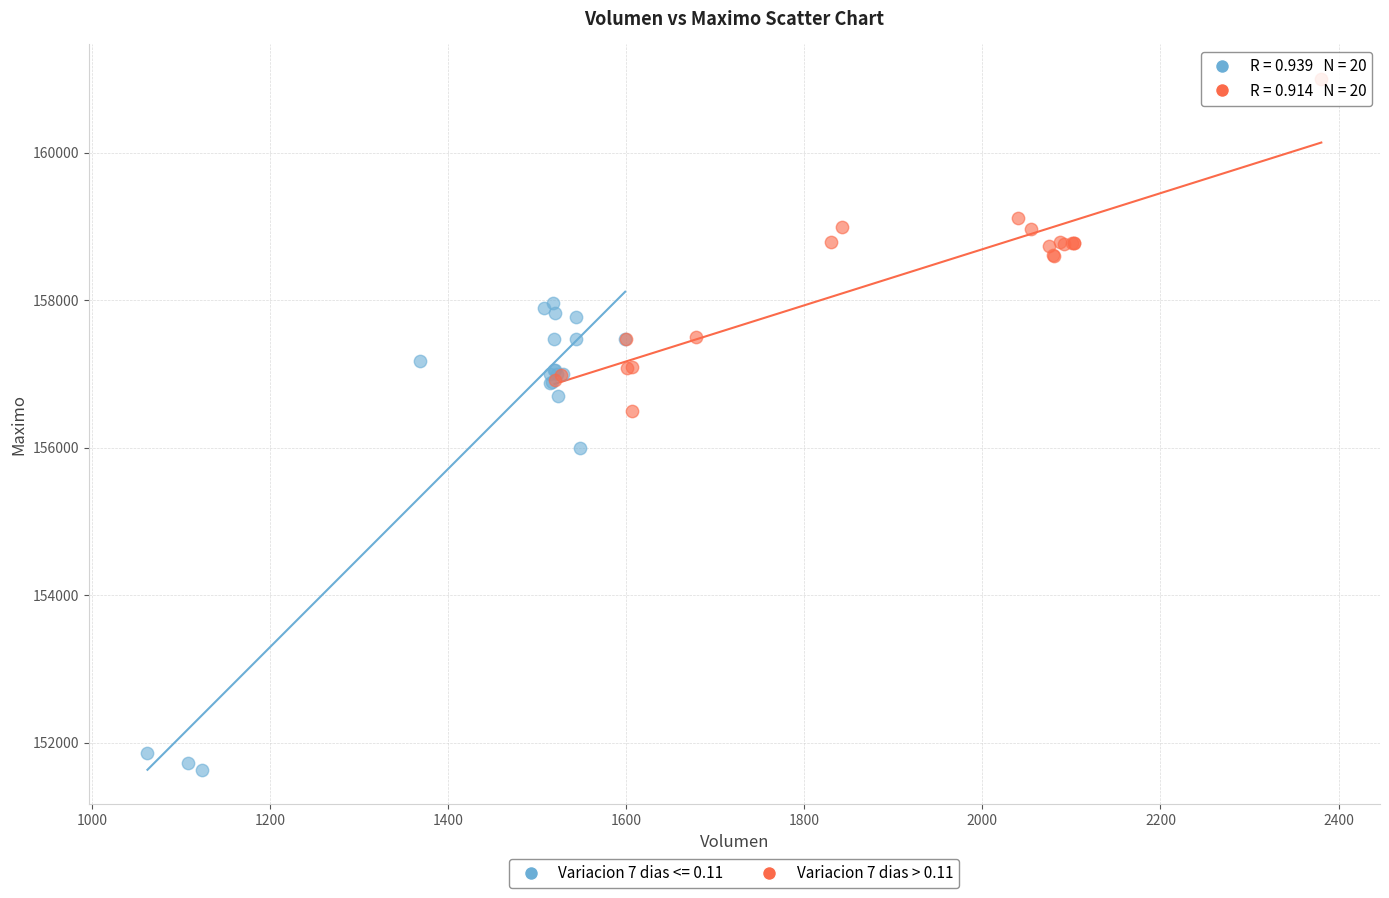

Which series reaches the maximum Y coordinate?

Variacion 7 dias > 0.11